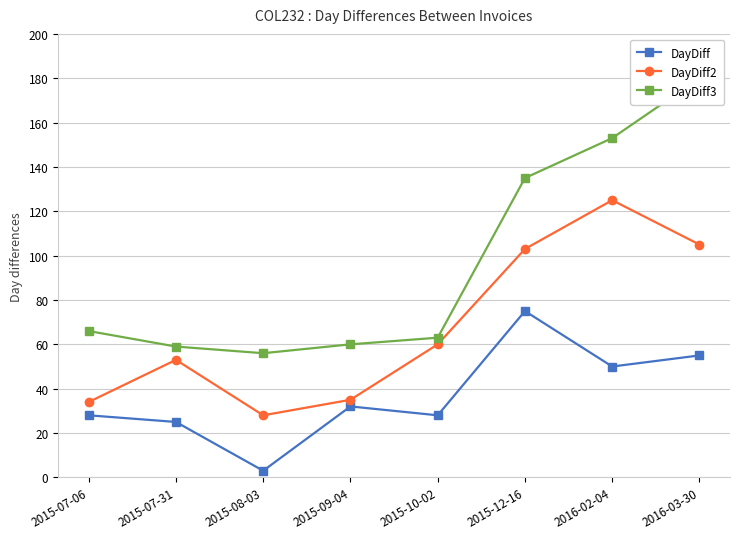

Is it true that DayDiff equals 75 at 2015-12-16?

True